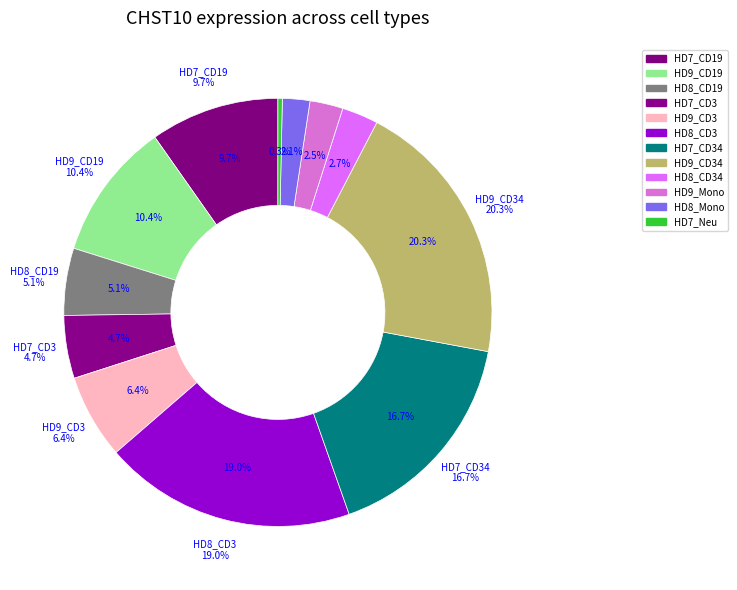

Rank the categories by value from highest to lowest.

HD9_CD34, HD8_CD3, HD7_CD34, HD9_CD19, HD7_CD19, HD9_CD3, HD8_CD19, HD7_CD3, HD8_CD34, HD9_Mono, HD8_Mono, HD7_Neu